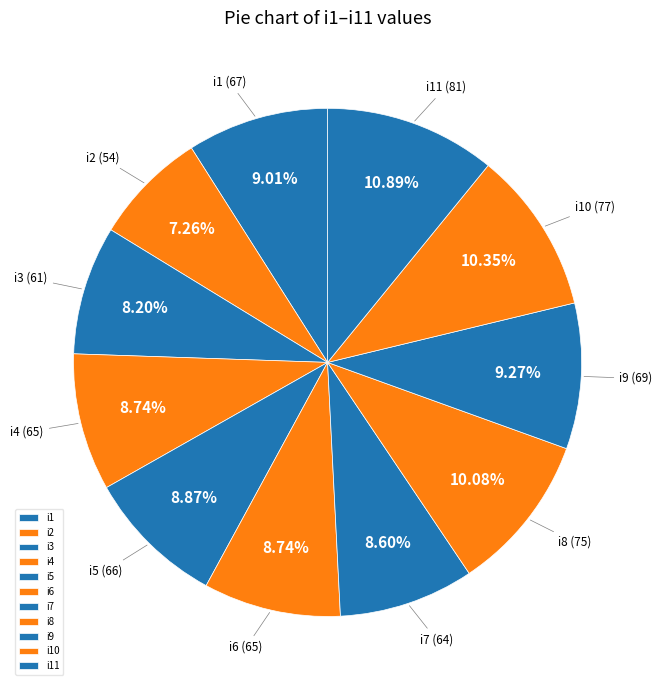

Combined, what portion of the pie is i5 and i9?

18.1%